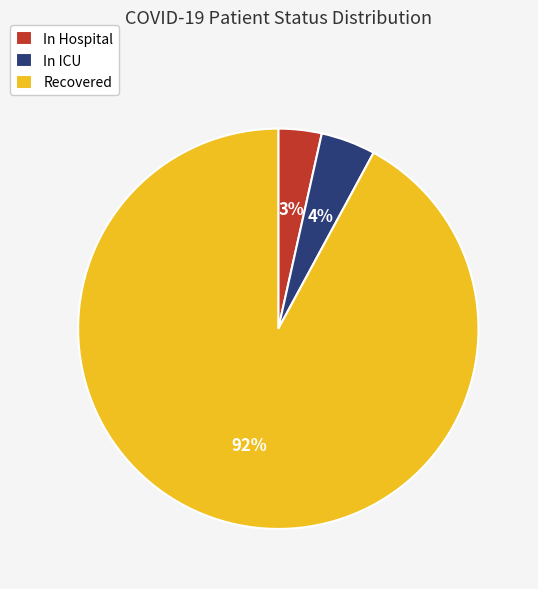

Combined, do Recovered and In ICU account for over 50%?

Yes